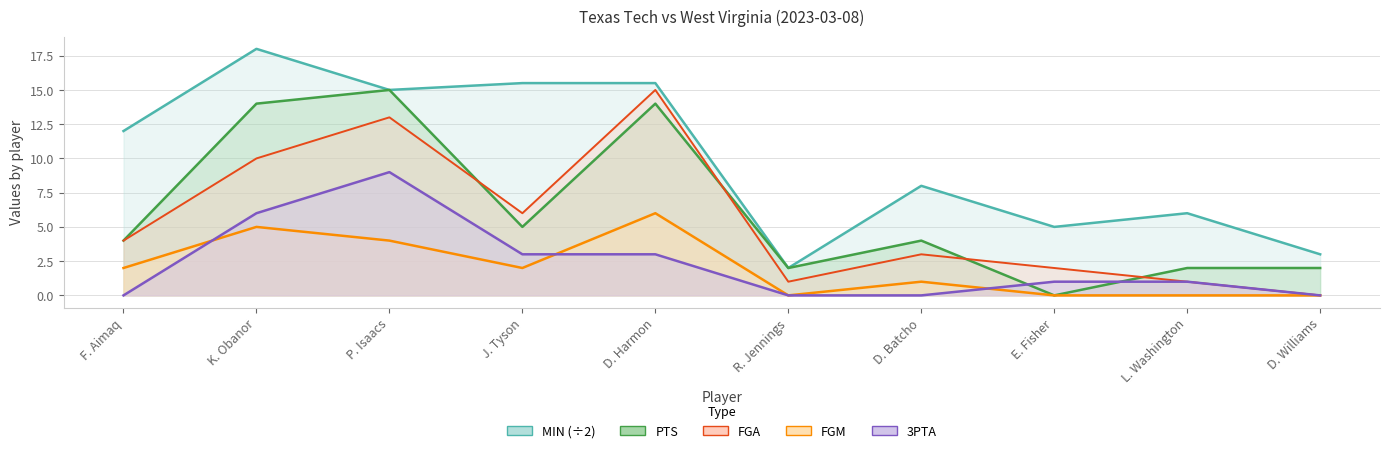

What is the label of the 5th point from the right?

R. Jennings